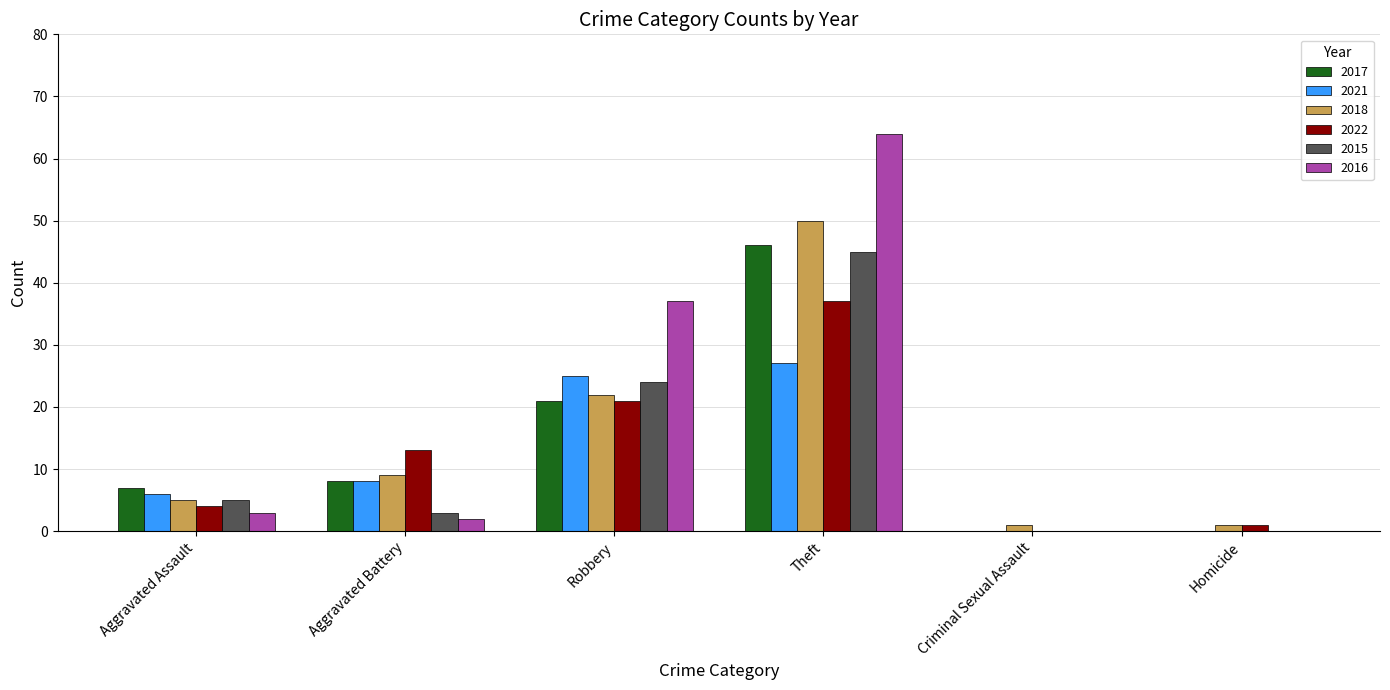

The value of 2016 at Criminal Sexual Assault is 0. True or false?

True